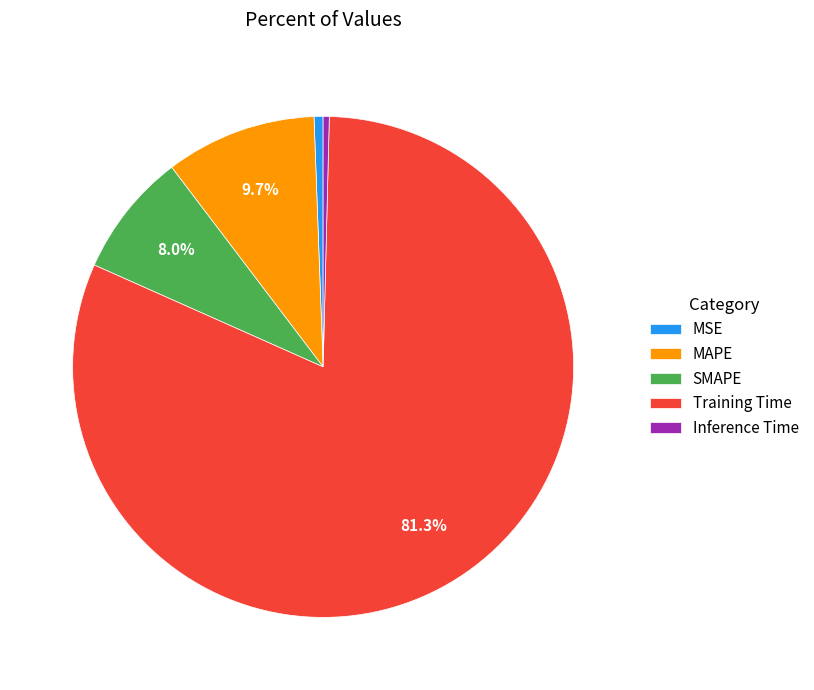

The Inference Time slice represents 8% of the pie. True or false?

False